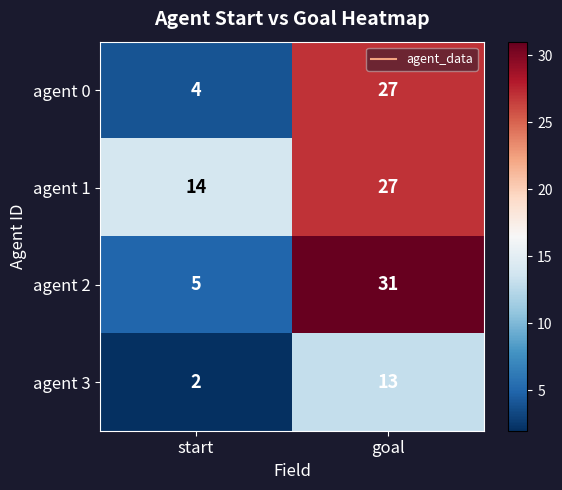

Count the number of data series in this chart.

4